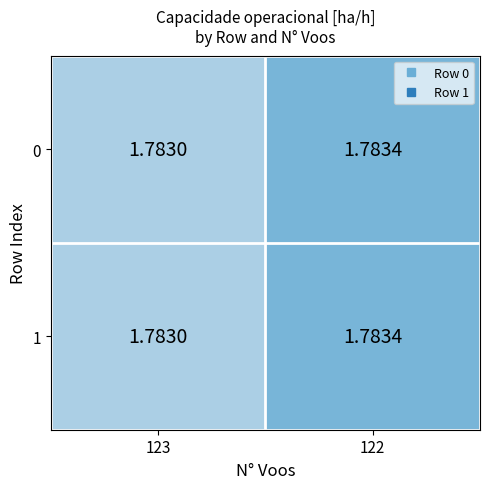

Is the value of 0 at 122 greater than the value of 1 at 123?

Yes